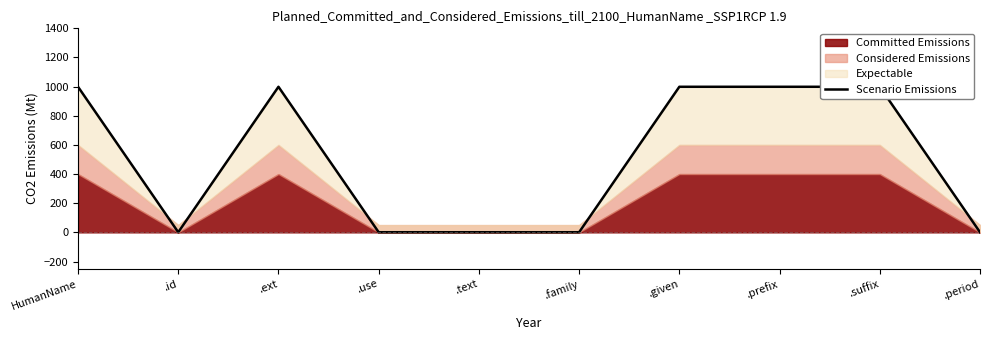

What position from the right is .suffix?

2